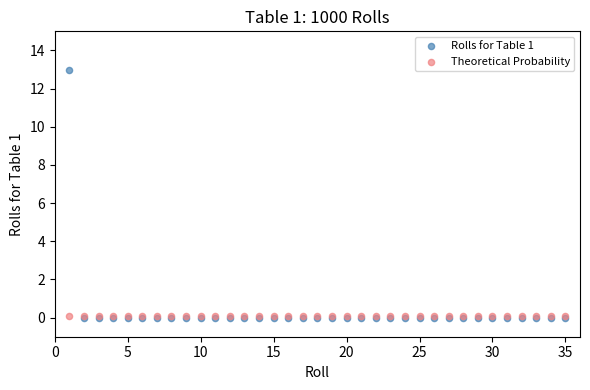

What are all the series names shown in the legend?

Rolls for Table 1, Theoretical Probability